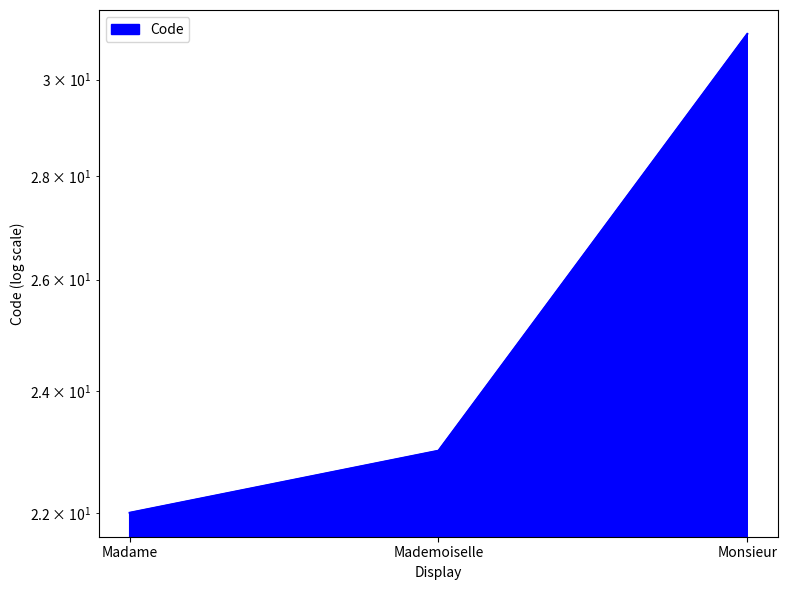

Rank the categories by value from lowest to highest.

Madame, Mademoiselle, Monsieur